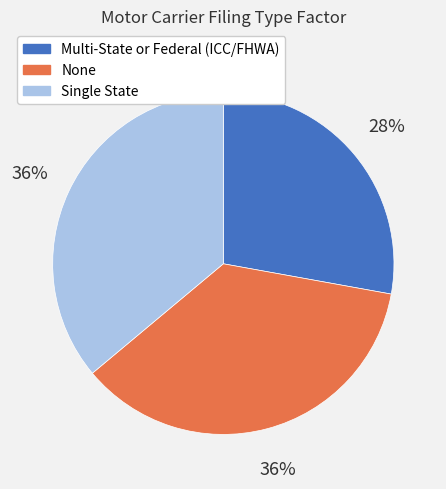

How many slices are in this pie chart?

3